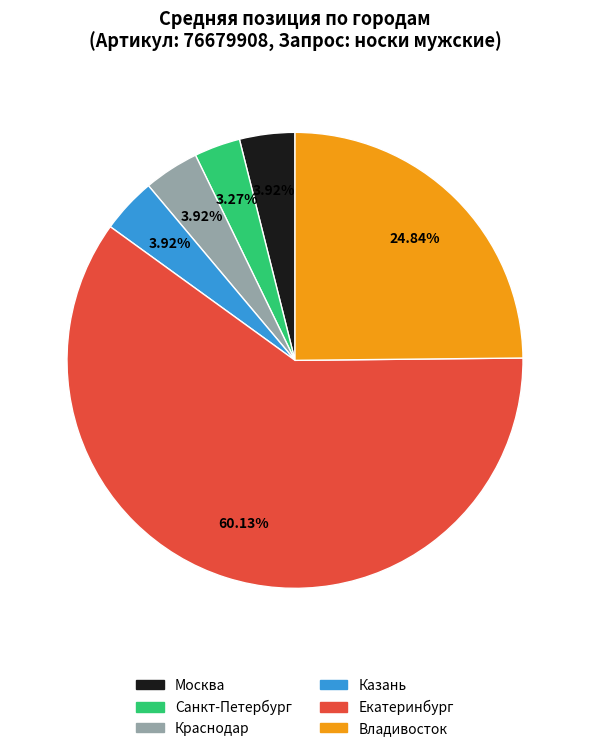

To the nearest percent, what percentage of the pie is Екатеринбург?

60%